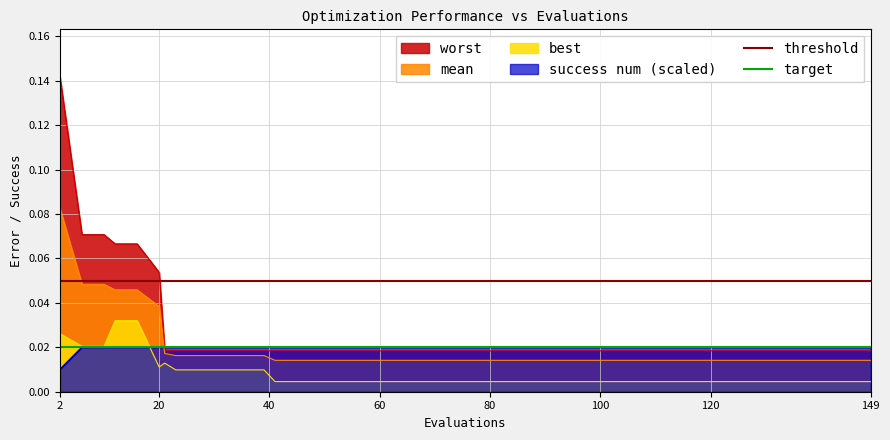

True or false: worst and best intersect in this chart.

False